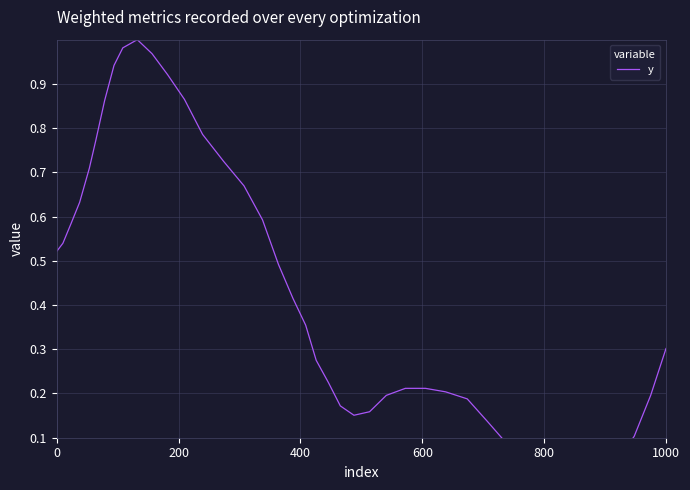

How many categories are shown in the chart?

40